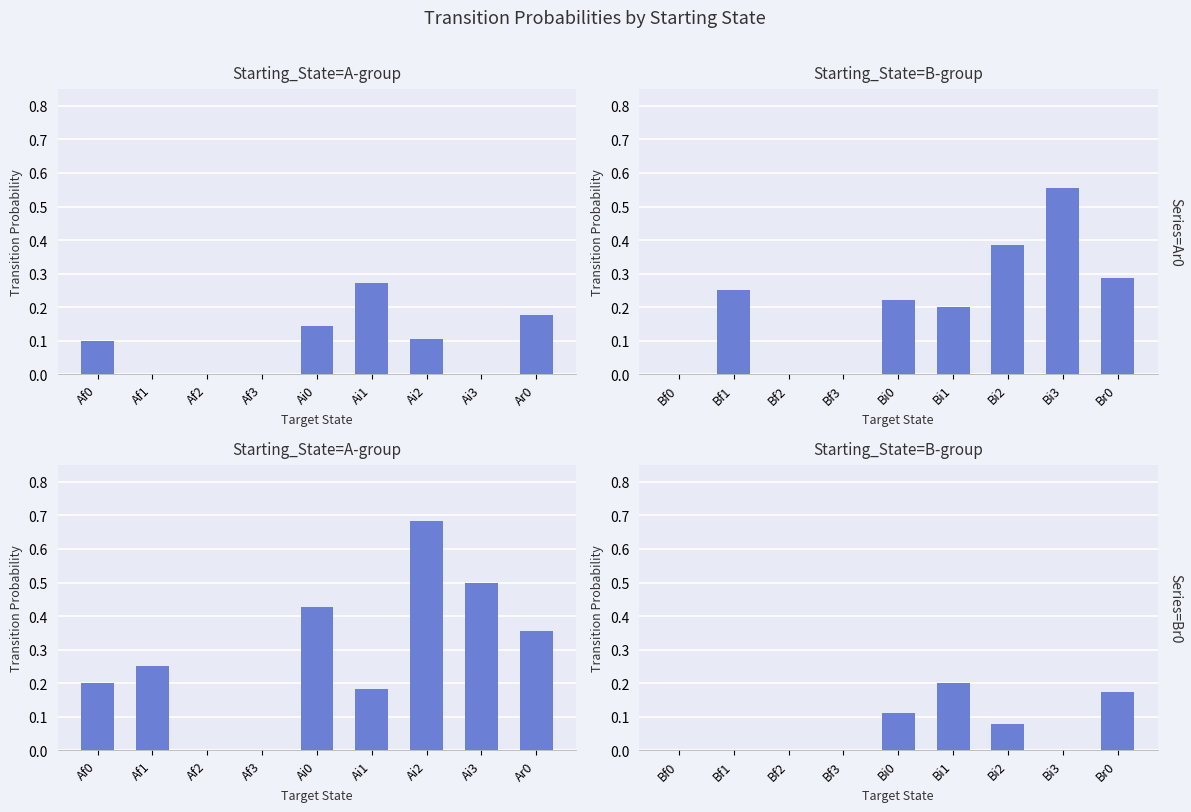

Are the bars horizontal?

No